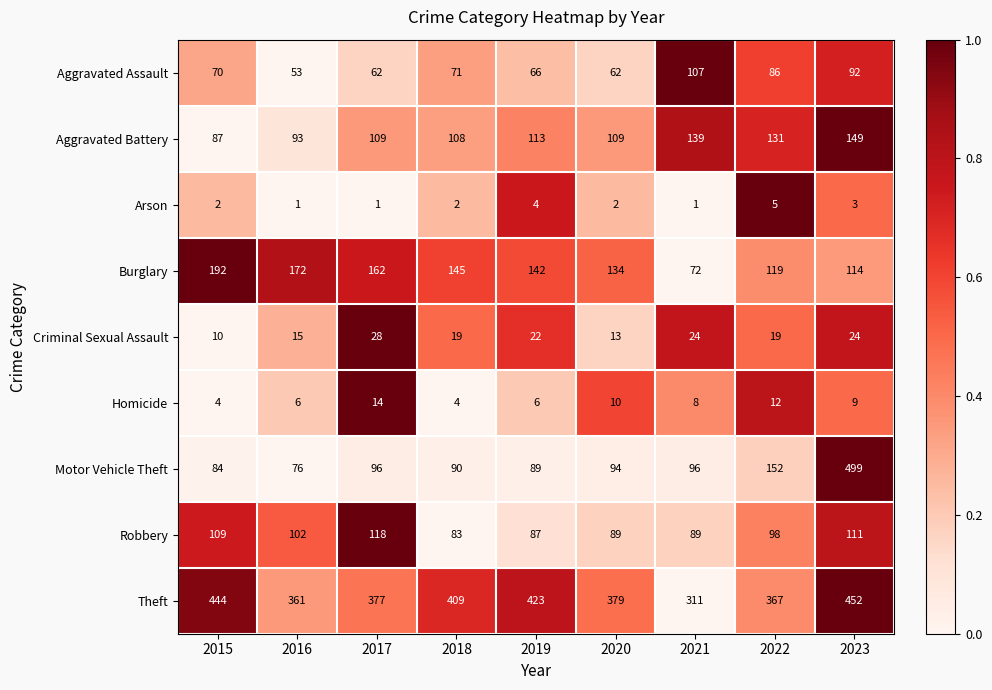

Which label corresponds to the largest value in the chart?

2023